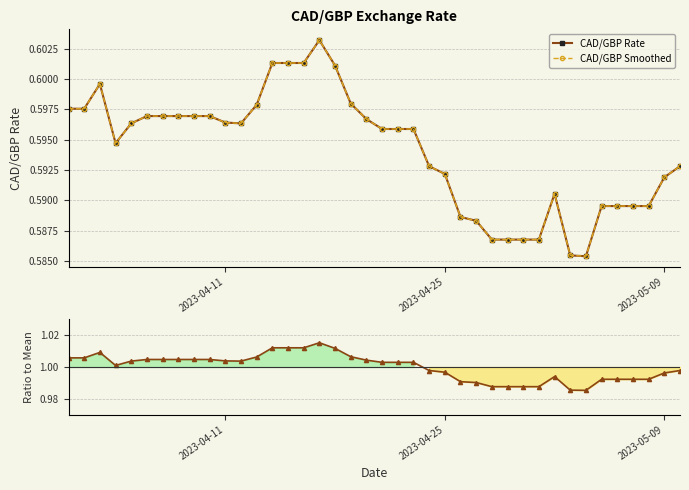

What is the highest value of the Ratio to Mean series?

1.0